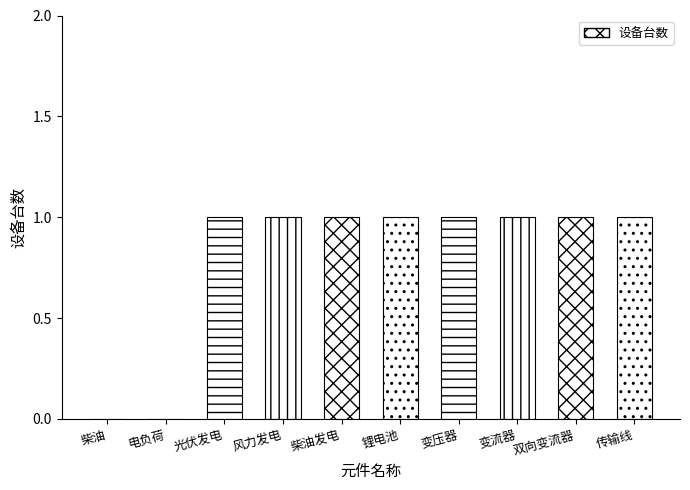

What value does the data have at 柴油发电?

1